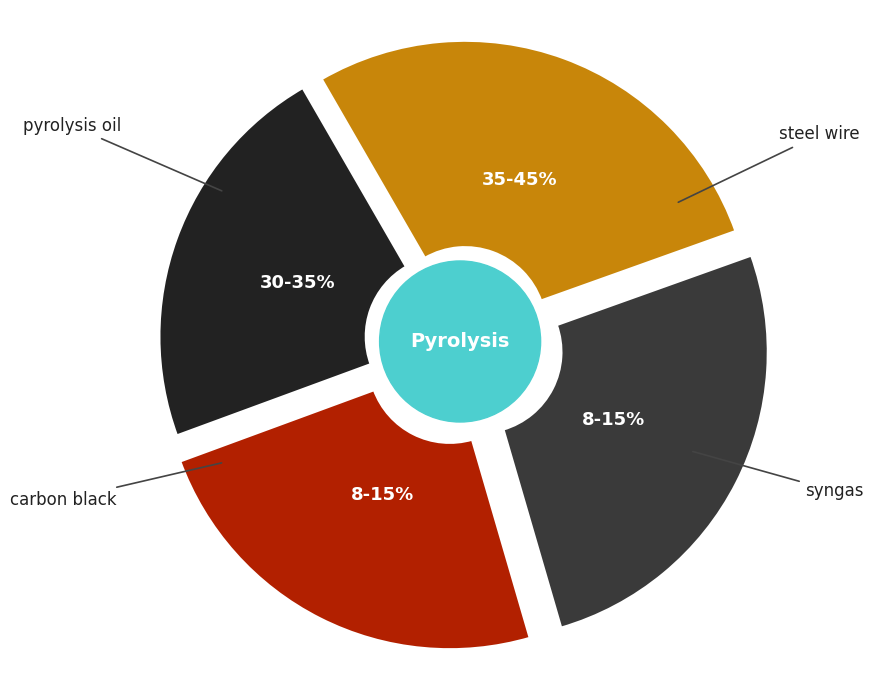

To the nearest percent, what is the difference between the largest and smallest slice percentages?

6%